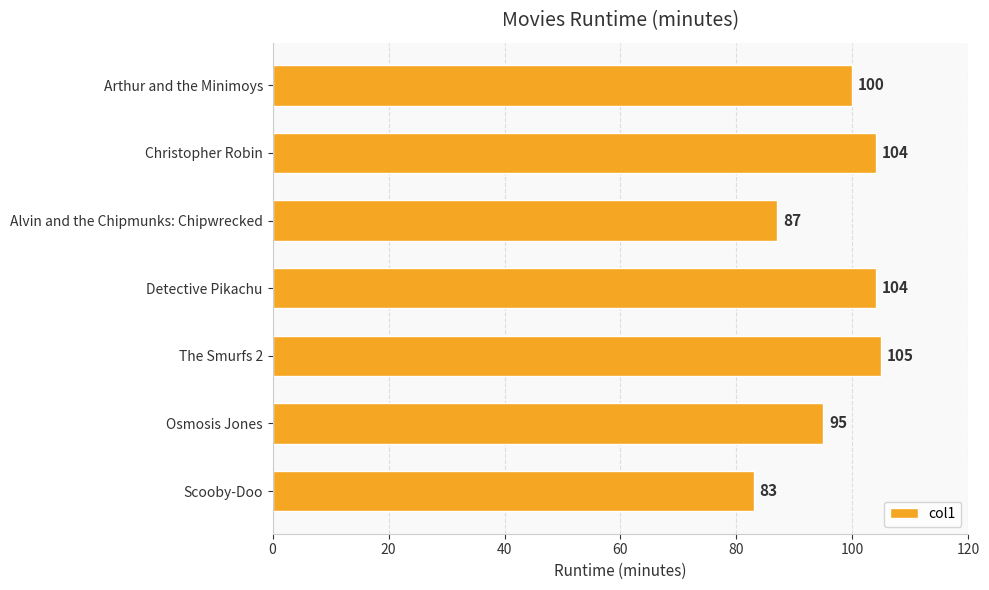

How many data points are less than 100?

3